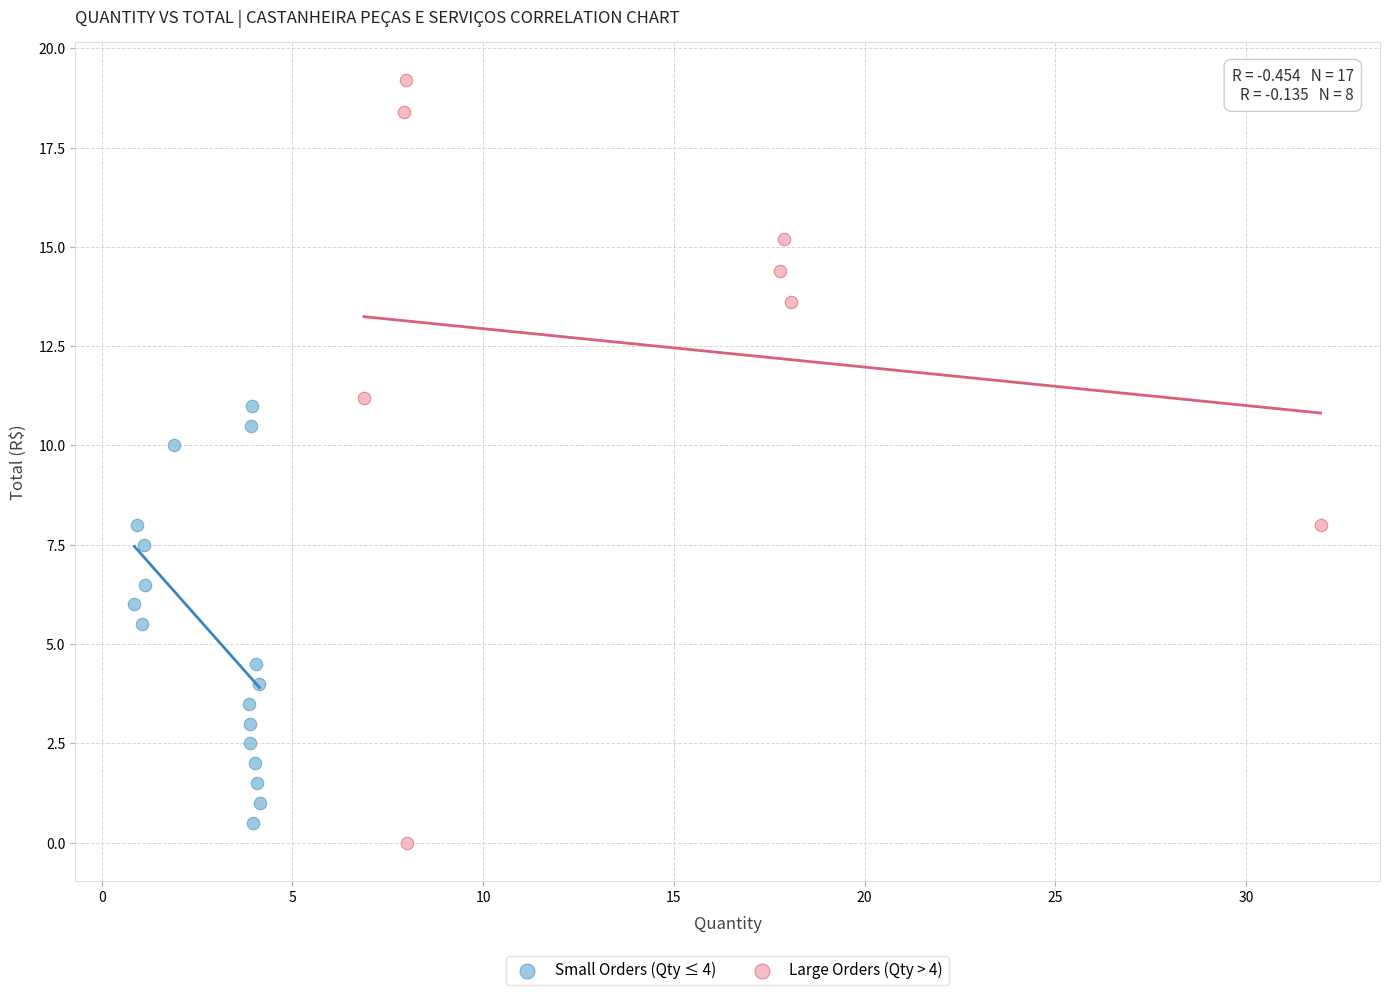

Which series reaches the maximum Y coordinate?

Large Orders (Qty > 4)